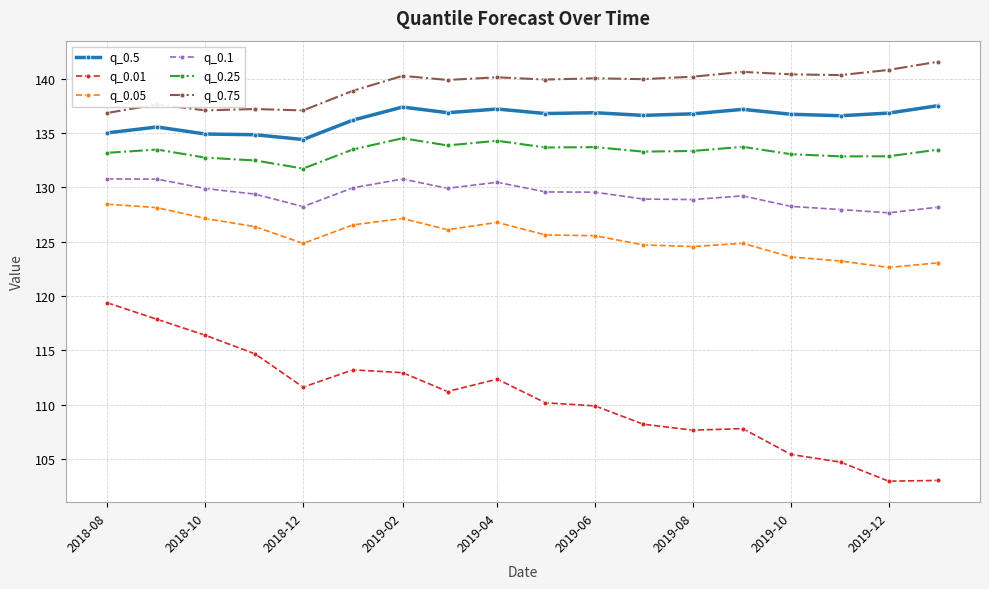

True or false: q_0.75 has more than 2 points higher than both neighbors.

True